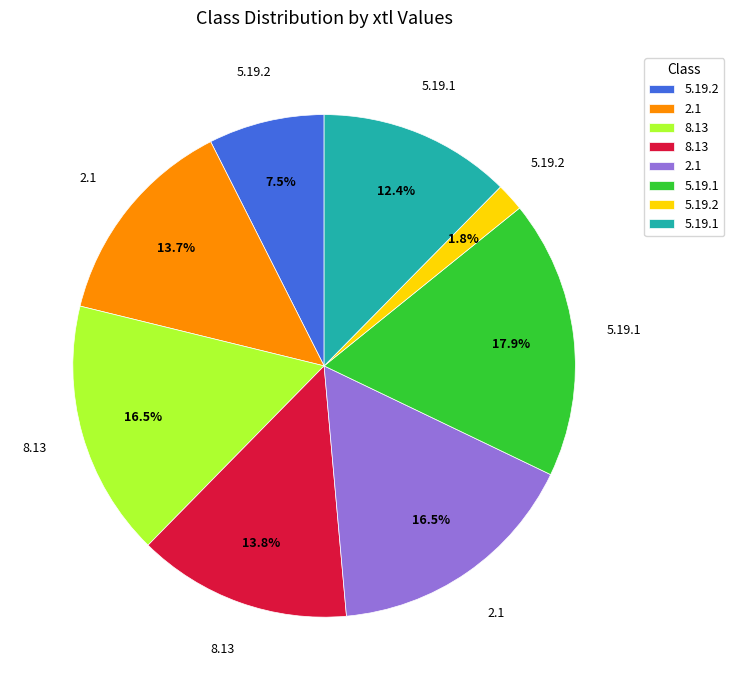

How many segments does this pie chart have?

8